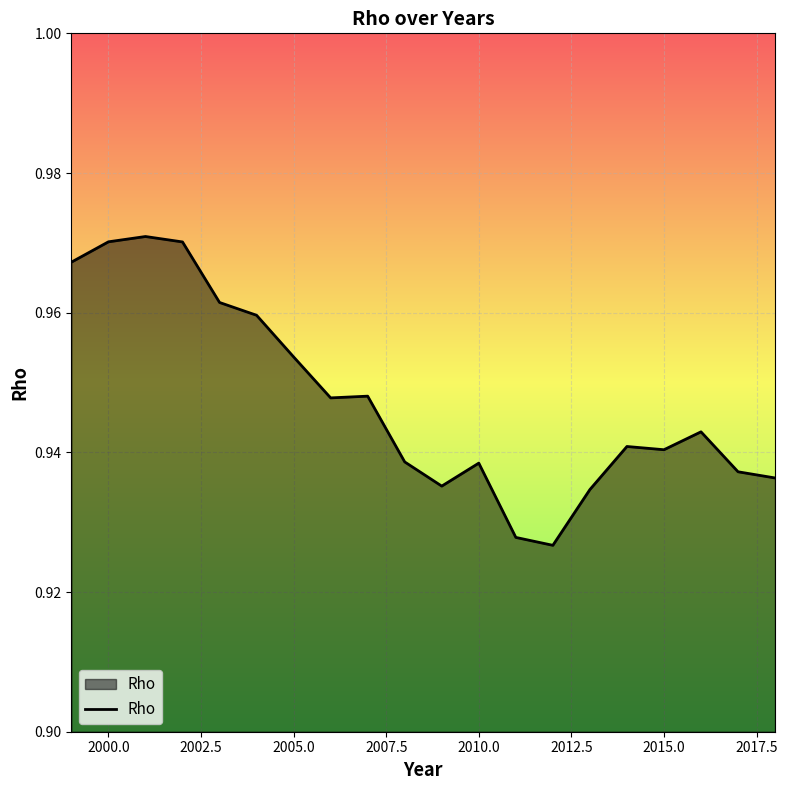

The chart shows a value of 0.6 at 2005.0. True or false?

False